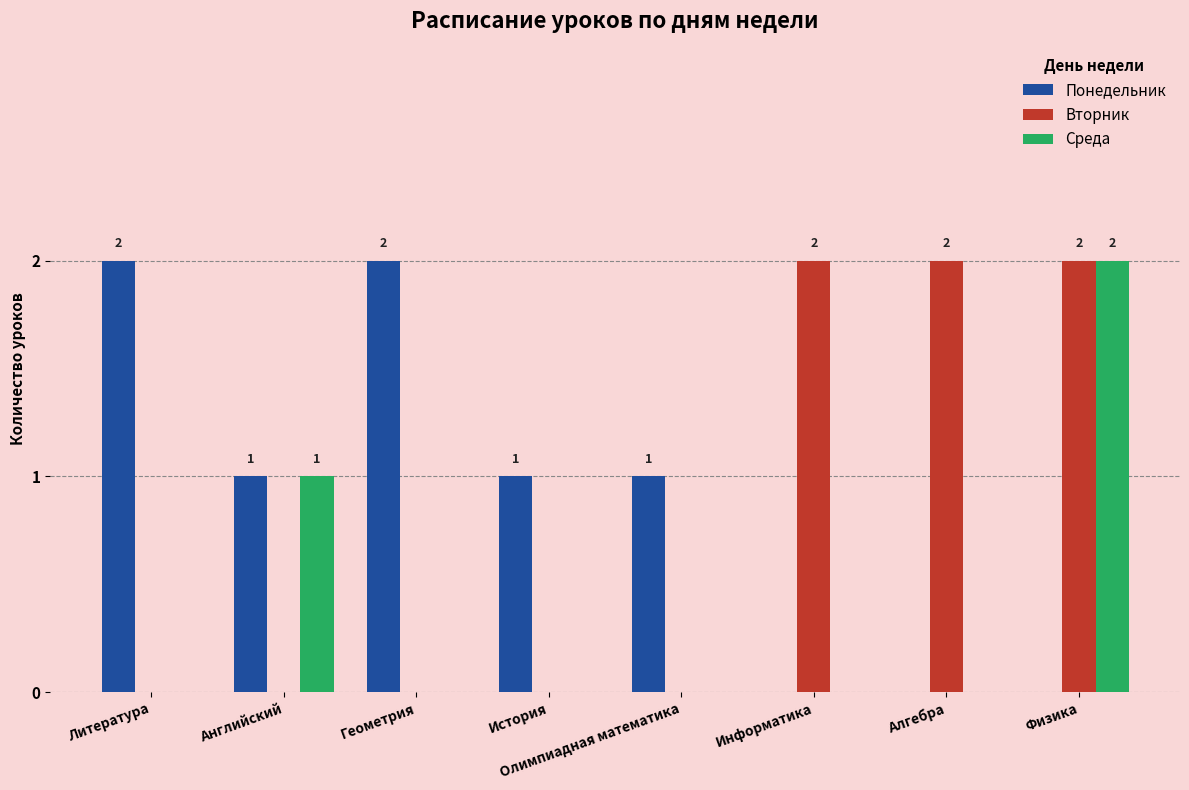

Reading right to left, transcribe all the data shown in this chart.

Понедельник: Физика=0	Алгебра=0	Информатика=0	Олимпиадная математика=1	История=1	Геометрия=2	Английский=1	Литература=2
Вторник: Физика=2	Алгебра=2	Информатика=2	Олимпиадная математика=0	История=0	Геометрия=0	Английский=0	Литература=0
Среда: Физика=2	Алгебра=0	Информатика=0	Олимпиадная математика=0	История=0	Геометрия=0	Английский=1	Литература=0